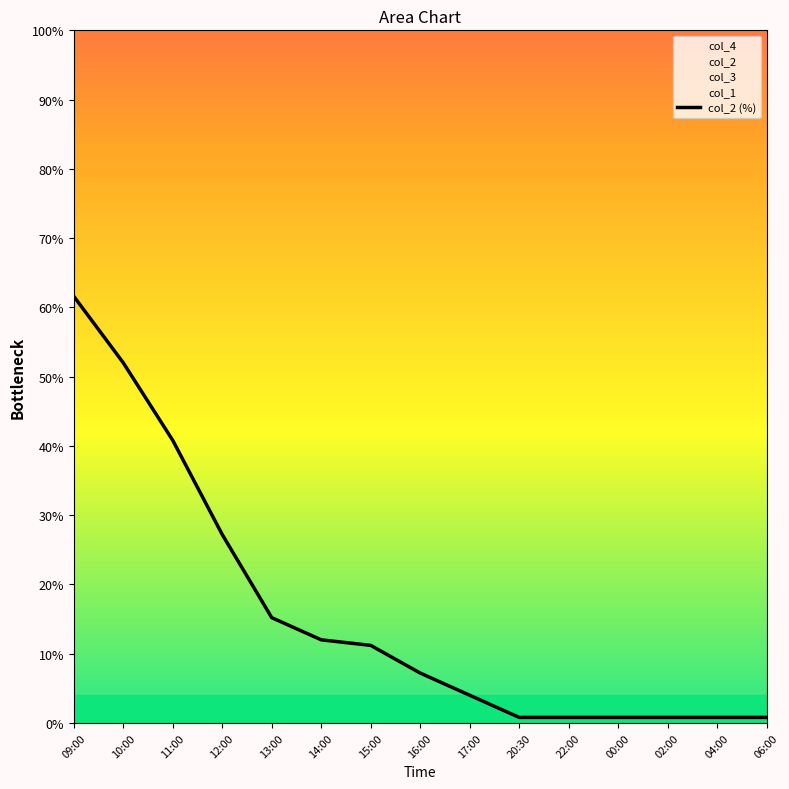

How many values are below 7?

7